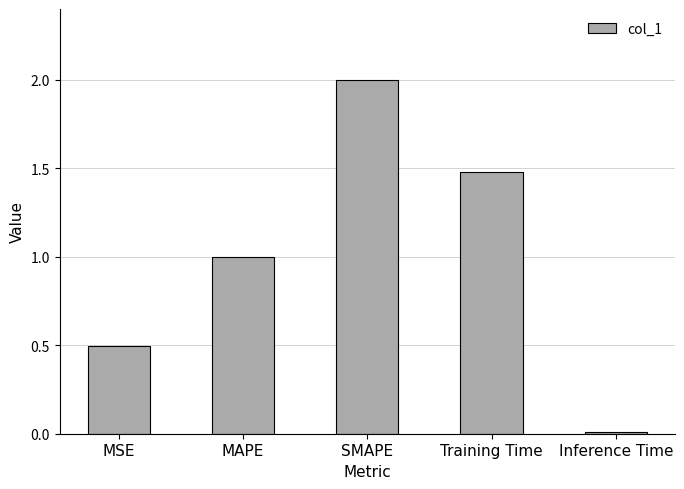

True or false: the data shows 0.8 at MSE.

False